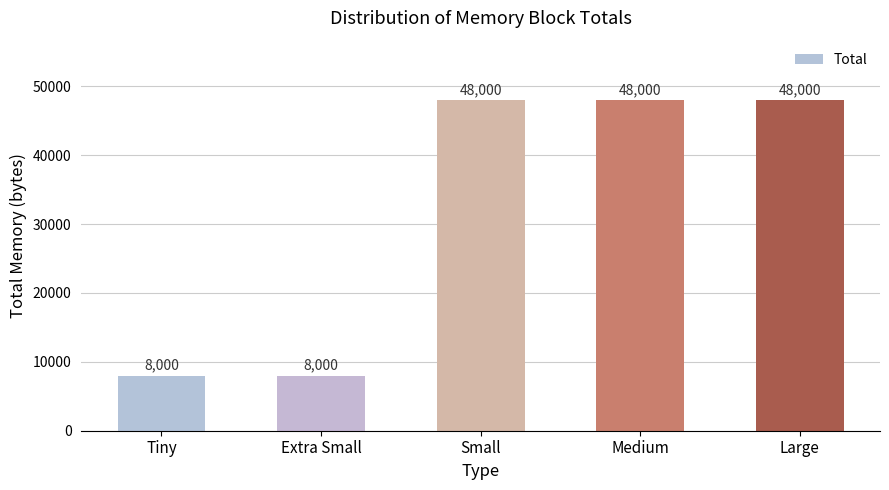

What is the smallest value displayed?

8000